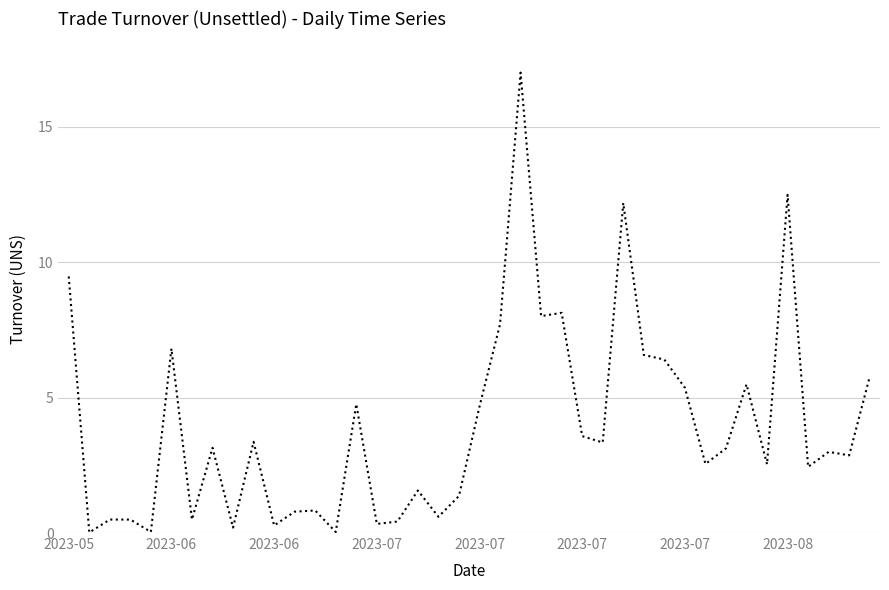

What is the greatest value displayed?

17.0